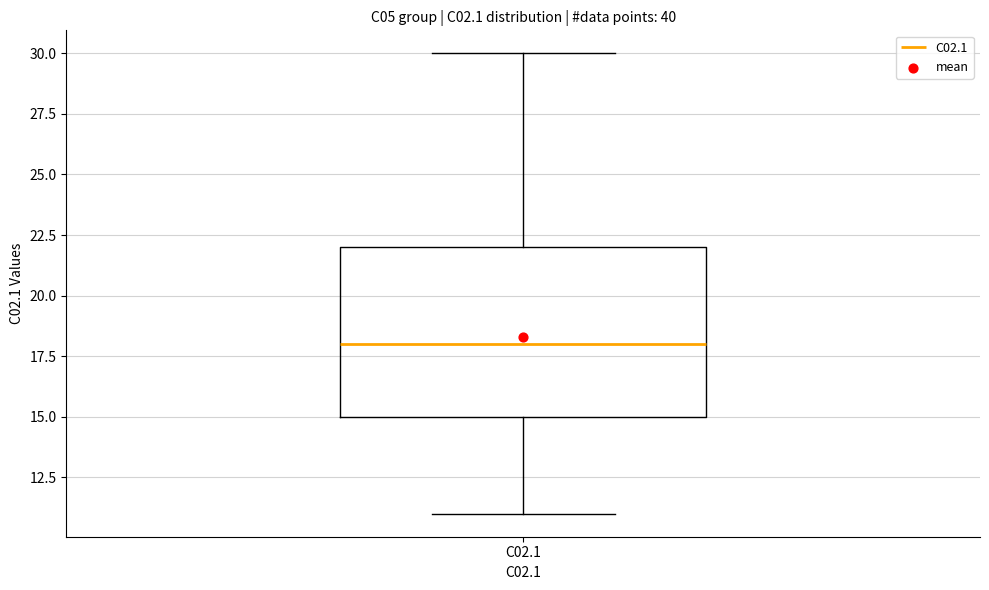

Read this box plot against the y-axis: the position of the median line, the range covered by the box, and the ends of both whiskers. The values are not printed on the chart, so give them approximately, as read against the axis.

median 18, box 15 to 22, whiskers 11 to 30